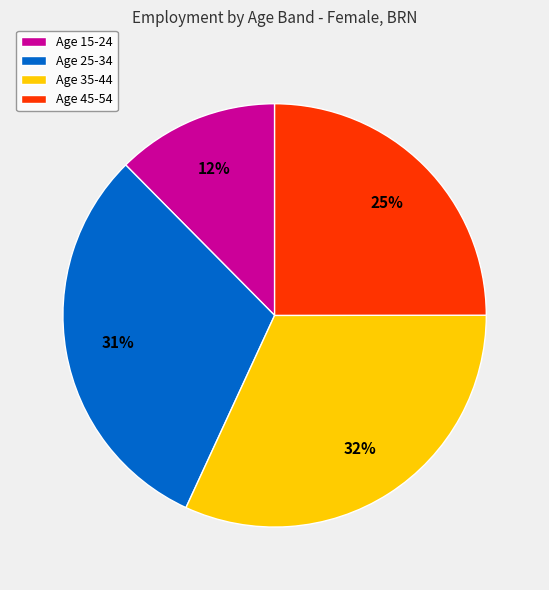

Combined, do Age 35-44 and Age 25-34 account for over 50%?

Yes